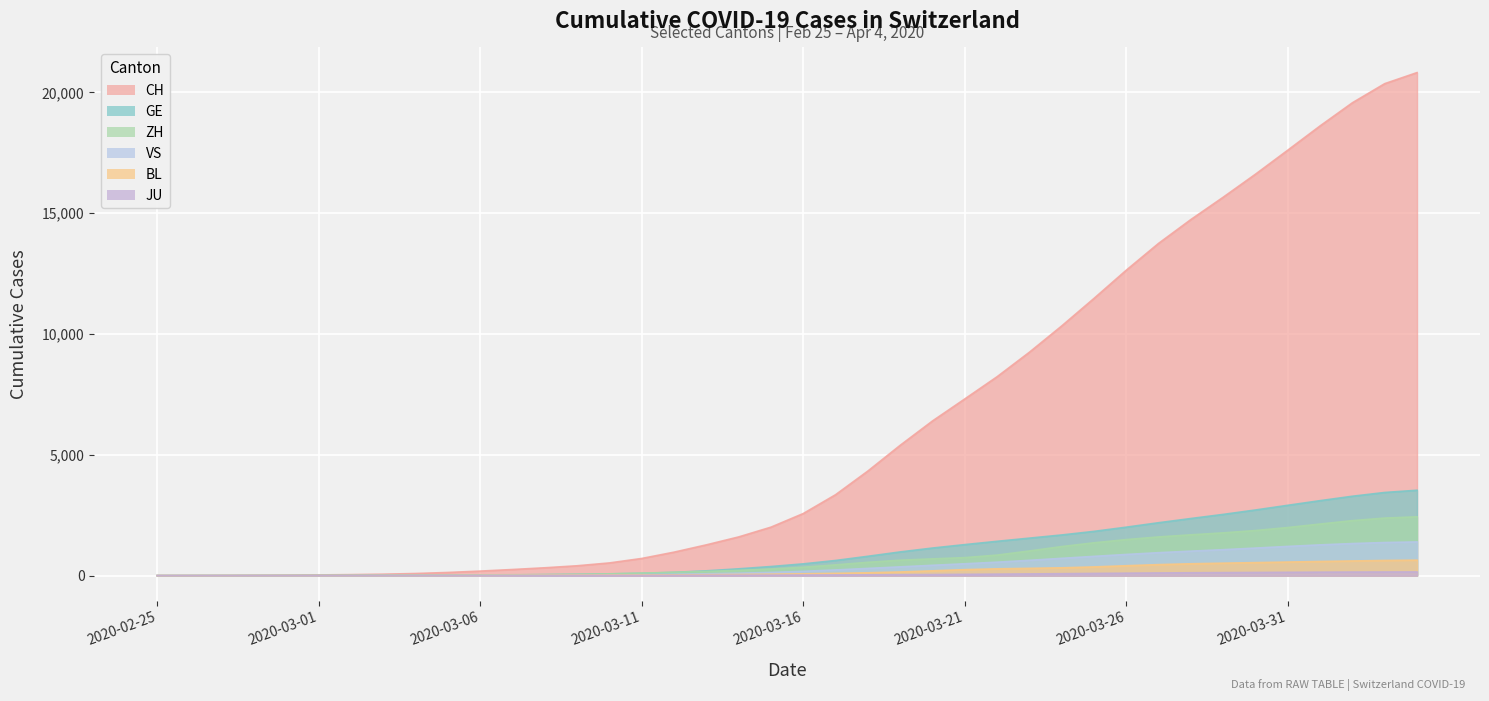

What is the maximum value for ZH?

2434.9